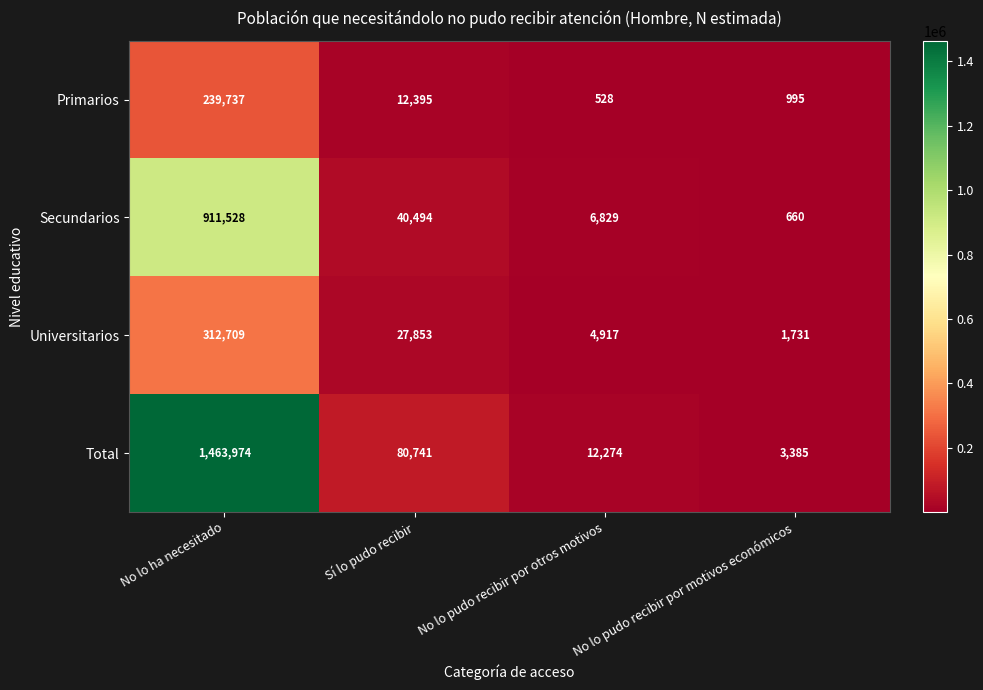

What is the difference between the second highest and minimum values in the Universitarios series?

26122